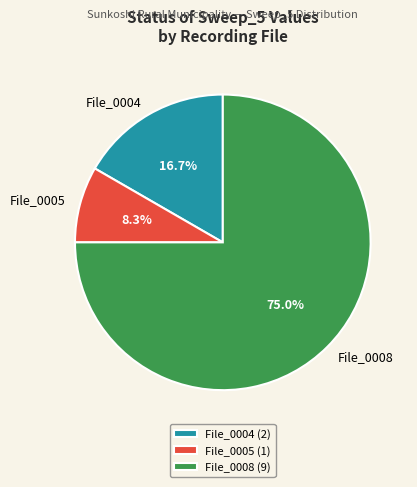

To the nearest percent, what is the average slice percentage?

33%